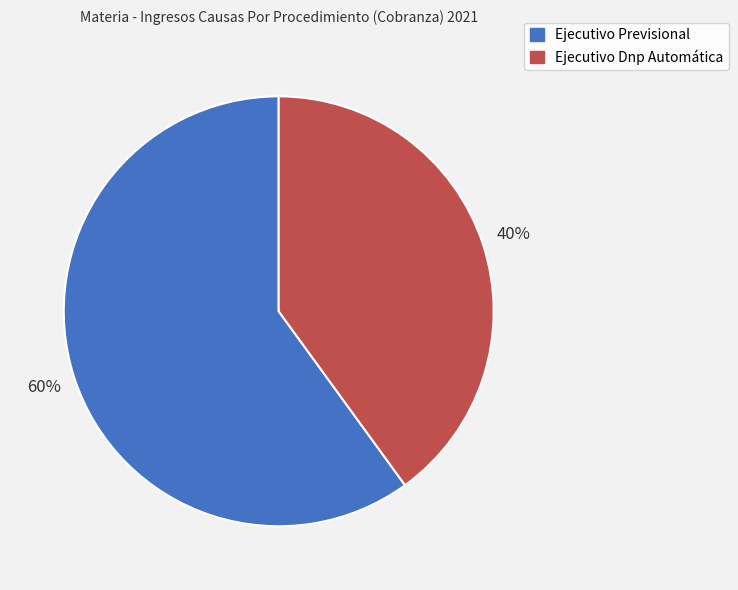

The Ejecutivo Dnp Automática slice represents 40% of the pie. True or false?

True